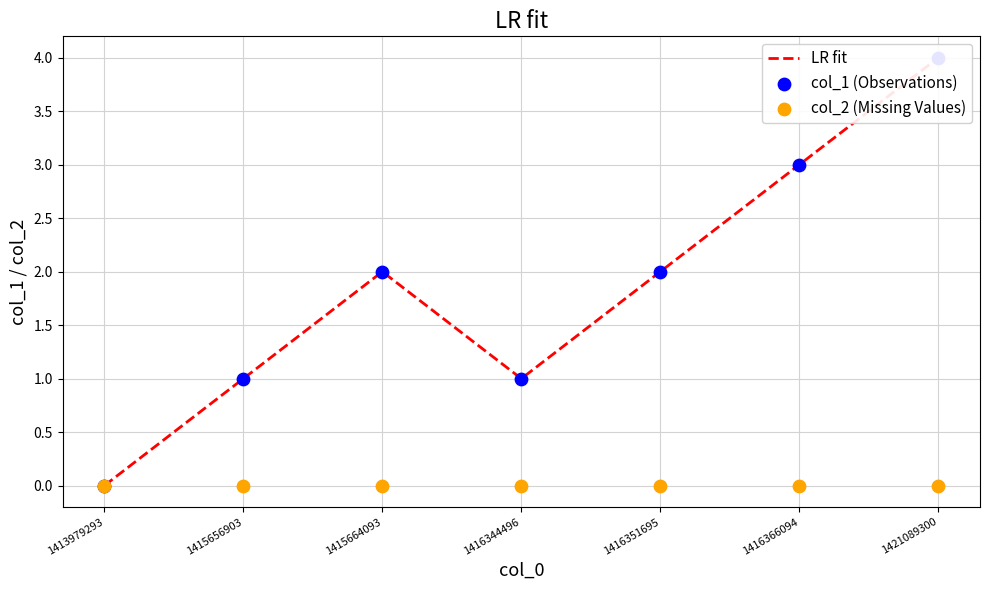

Which series has the largest Y range (max minus min)?

LR fit